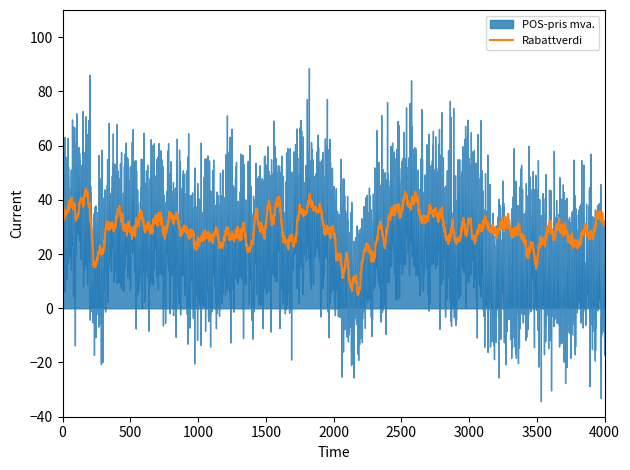

Is it true that Rabattverdi equals 20.3 at 33?

False